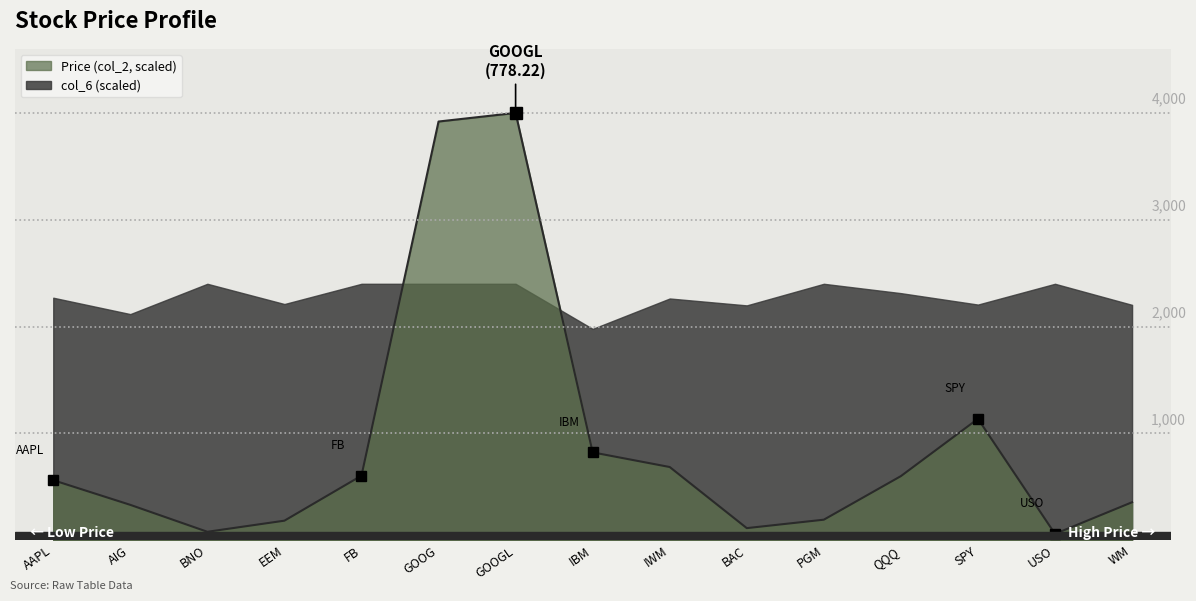

What is the difference between the second highest and minimum values?

3861.0